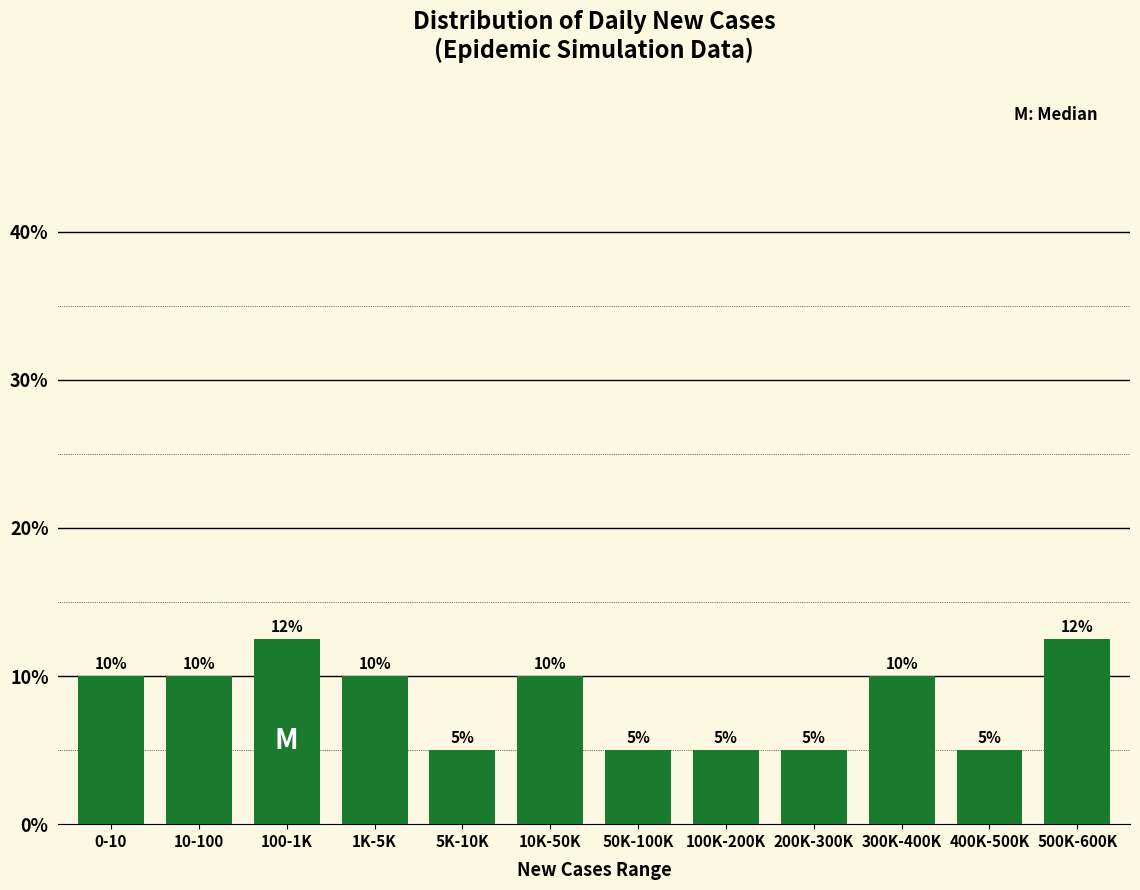

What is the label of the 7th bar from the right?

10K-50K